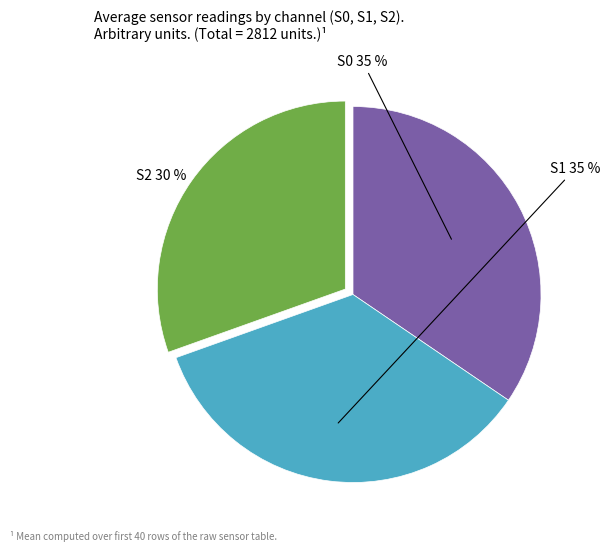

Is S2 the majority of the pie?

No